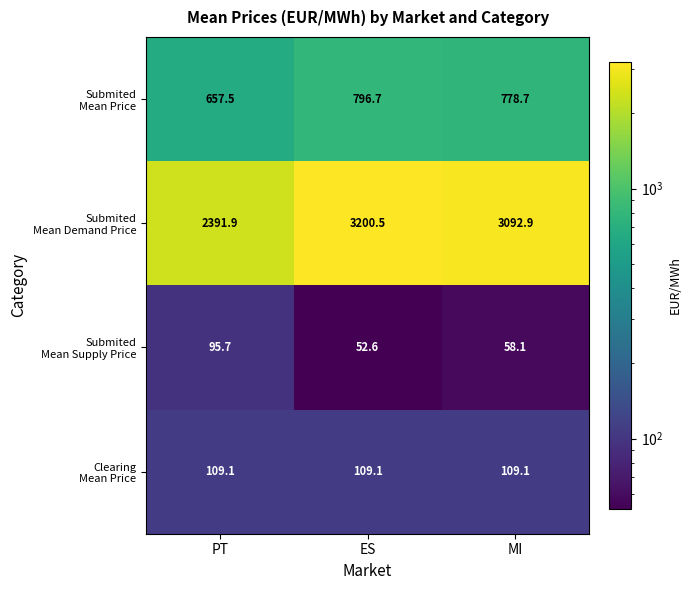

What is the smallest value displayed?

52.6